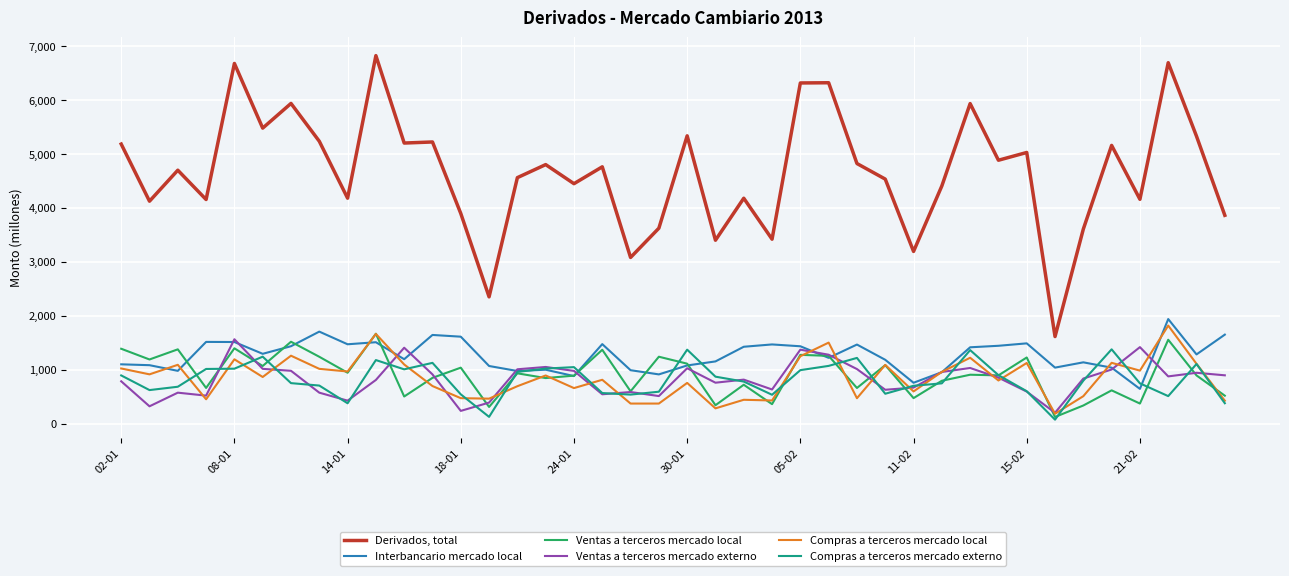

List the series in order of their peak value, highest first.

Derivados, total, Interbancario mercado local, Compras a terceros mercado local, Ventas a terceros mercado local, Ventas a terceros mercado externo, Compras a terceros mercado externo